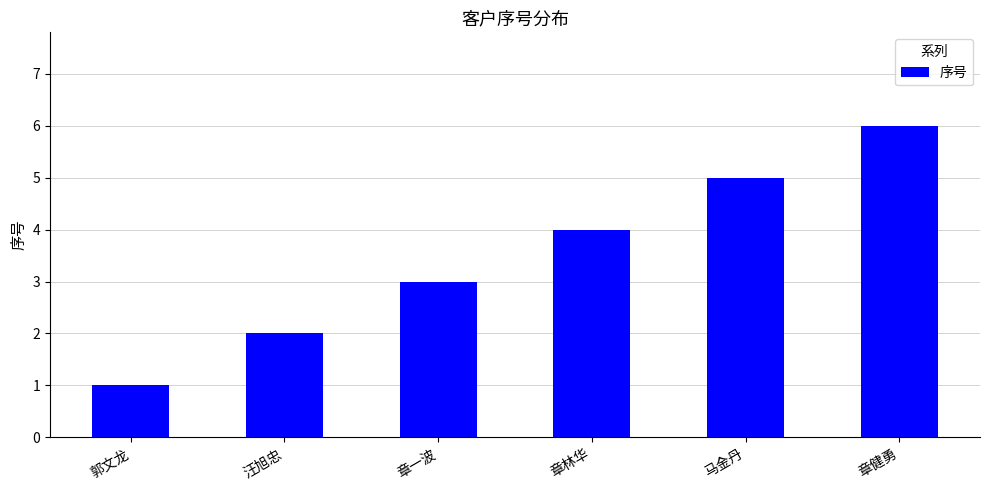

What is the label of the 1st bar from the right?

章健勇